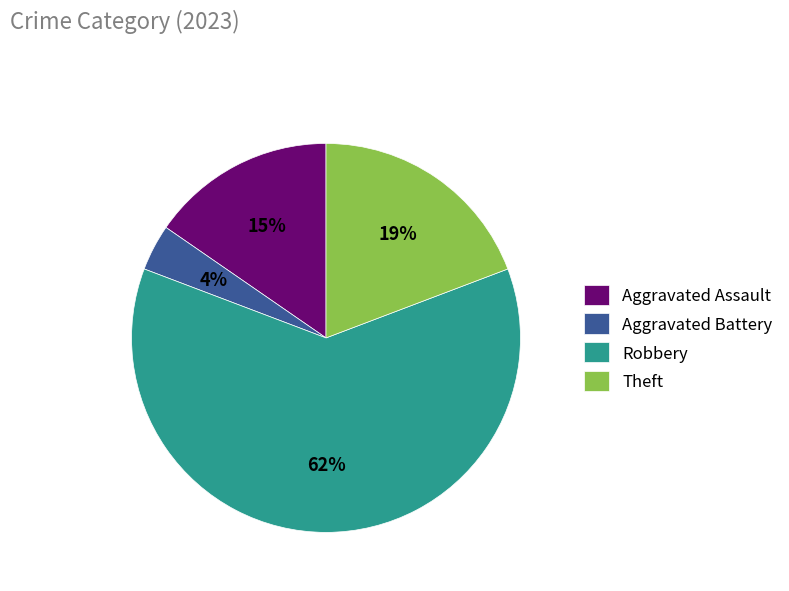

To the nearest percent, what is the difference between the largest and smallest slice percentages?

58%